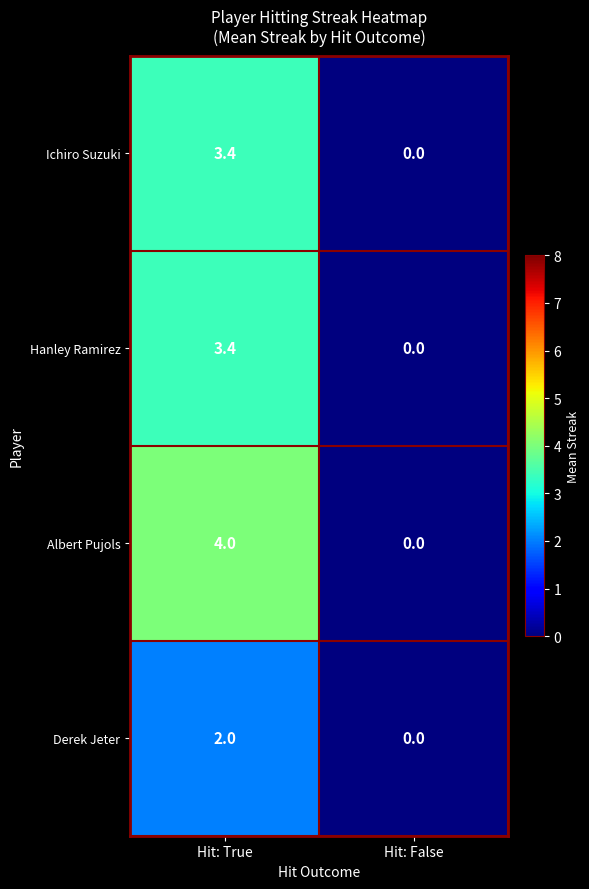

At which category is the sum across all series the highest?

Hit: True